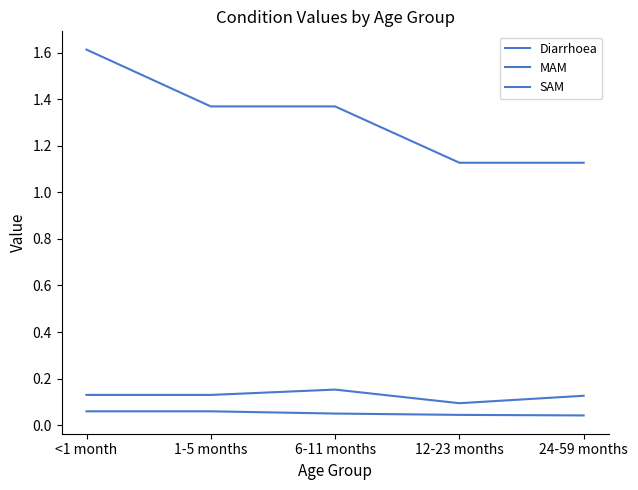

True or false: SAM and Diarrhoea intersect in this chart.

False